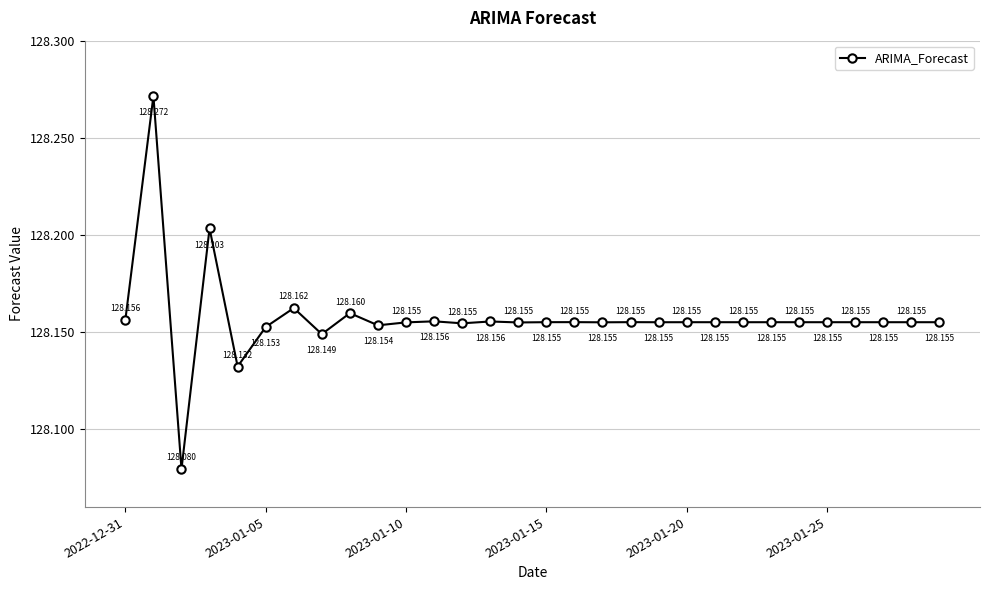

True or false: the data has more than 2 interior local peaks.

True